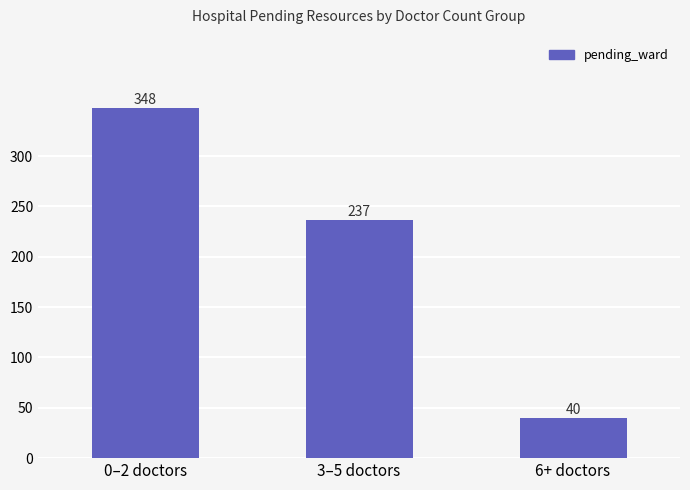

Reading left to right, transcribe all the data shown in this chart.

348	237	40